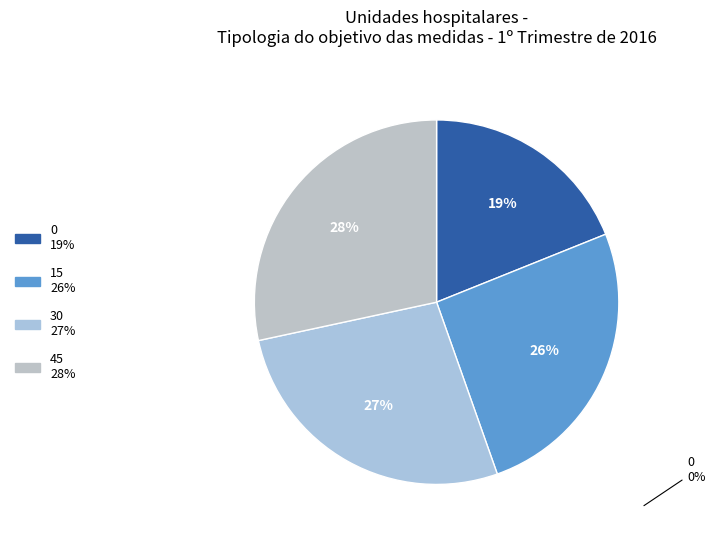

Count the number of slices in the pie.

4